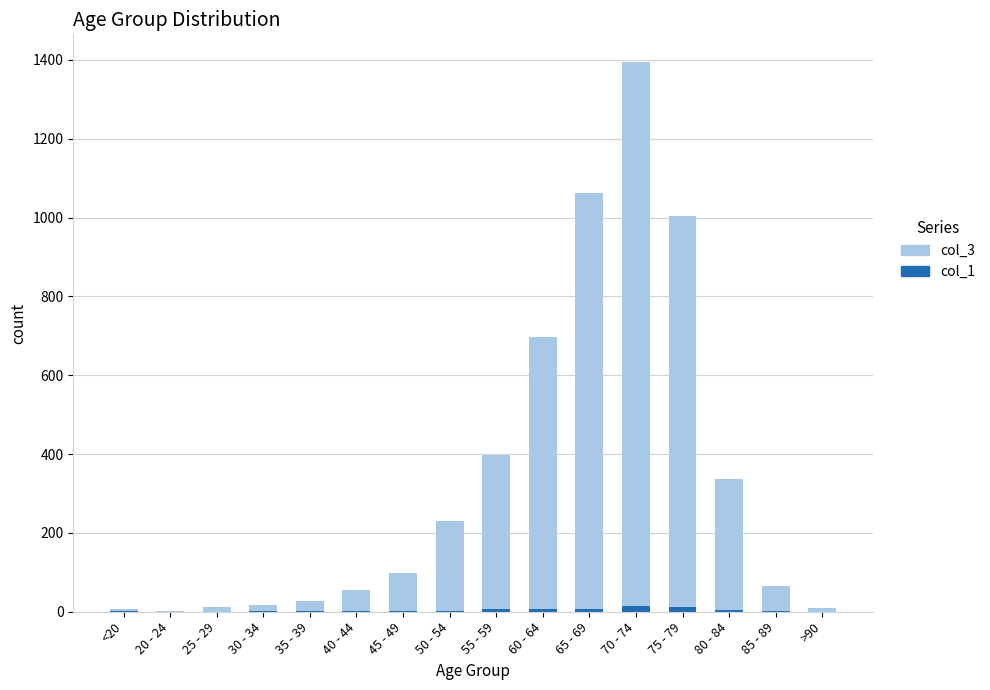

Are the bars grouped side by side (vs. stacked)?

No